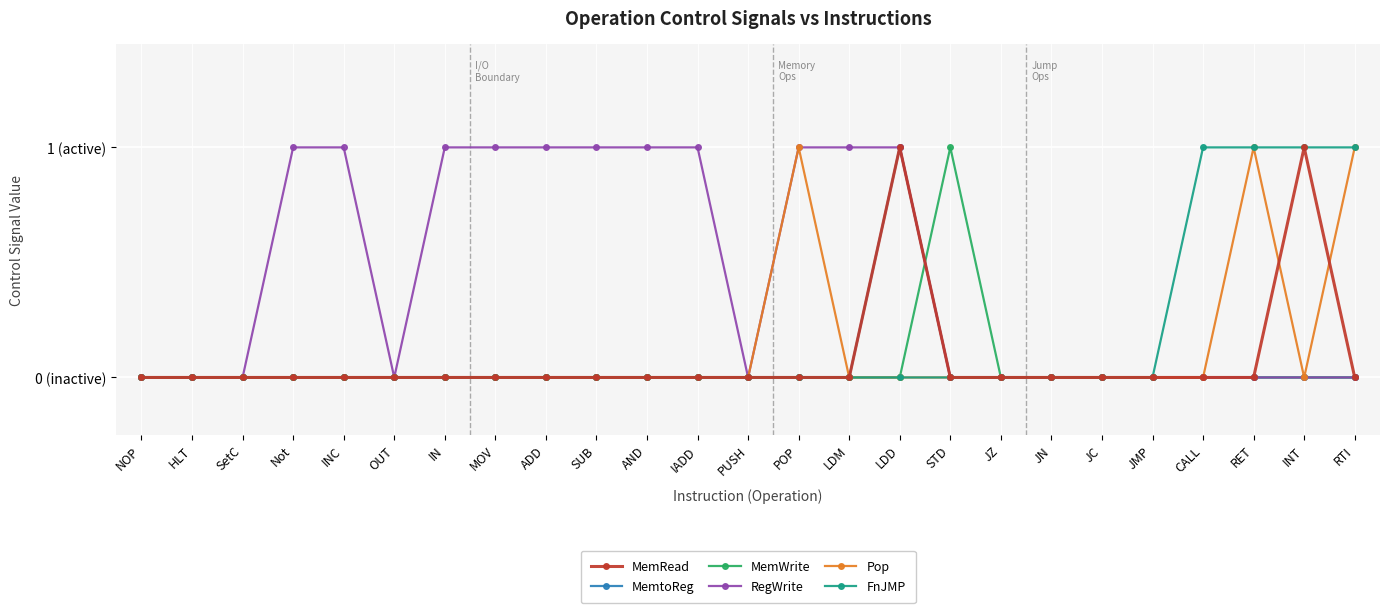

Does the chart have visible grid lines?

Yes